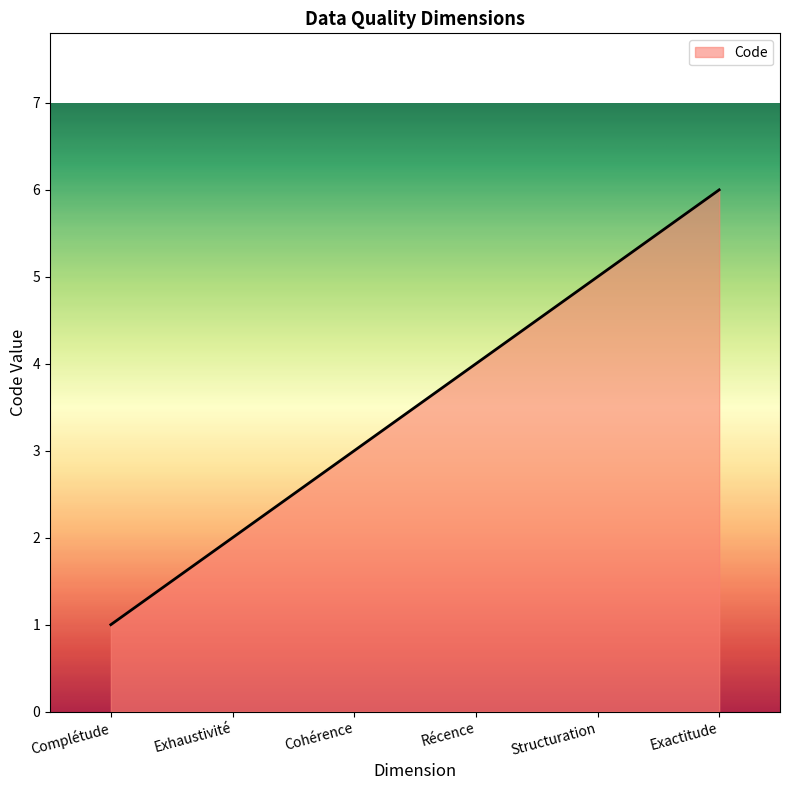

What is the sum of all values?

21